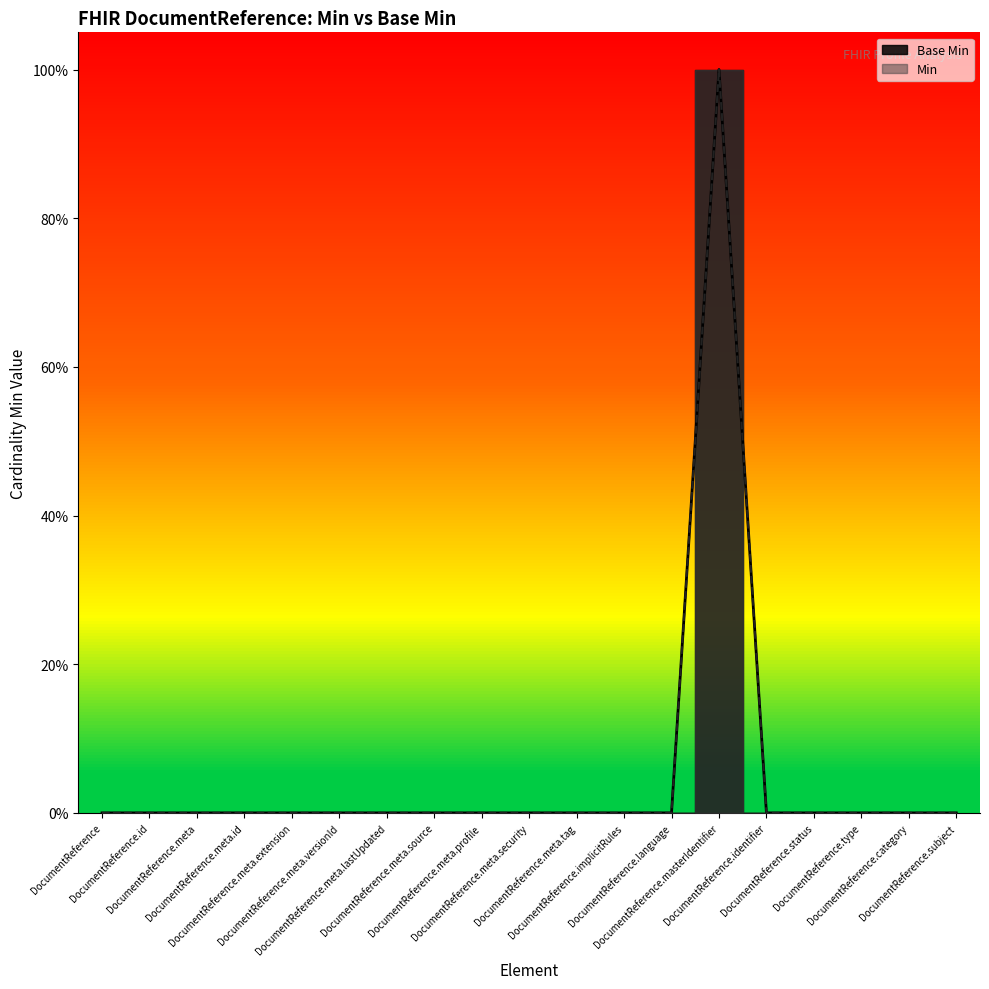

What is the label of the 7th point from the left?

DocumentReference.meta.lastUpdated